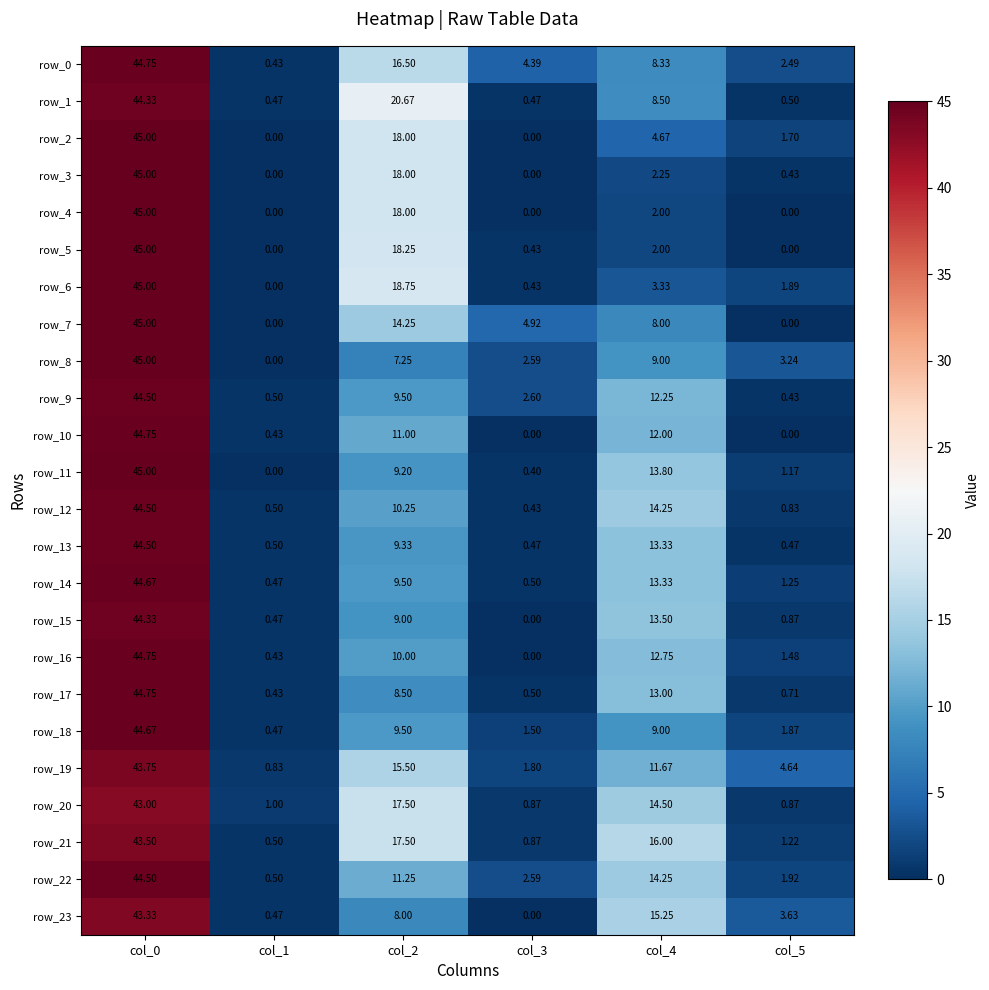

The value of row_16 at col_0 is 44.8. True or false?

True